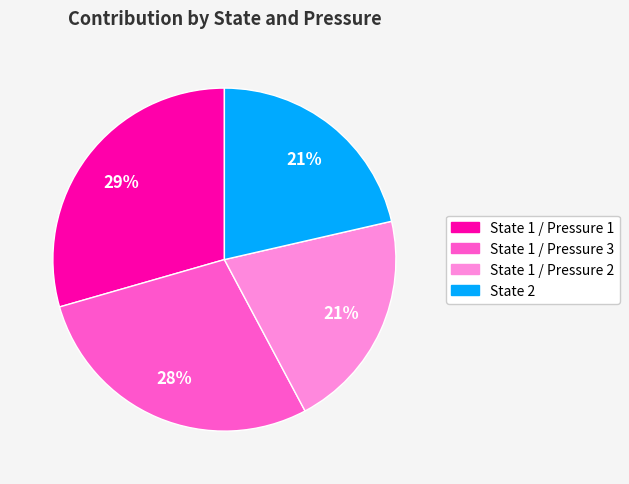

Do State 1 / Pressure 2 and State 2 together represent more than half of the pie?

No